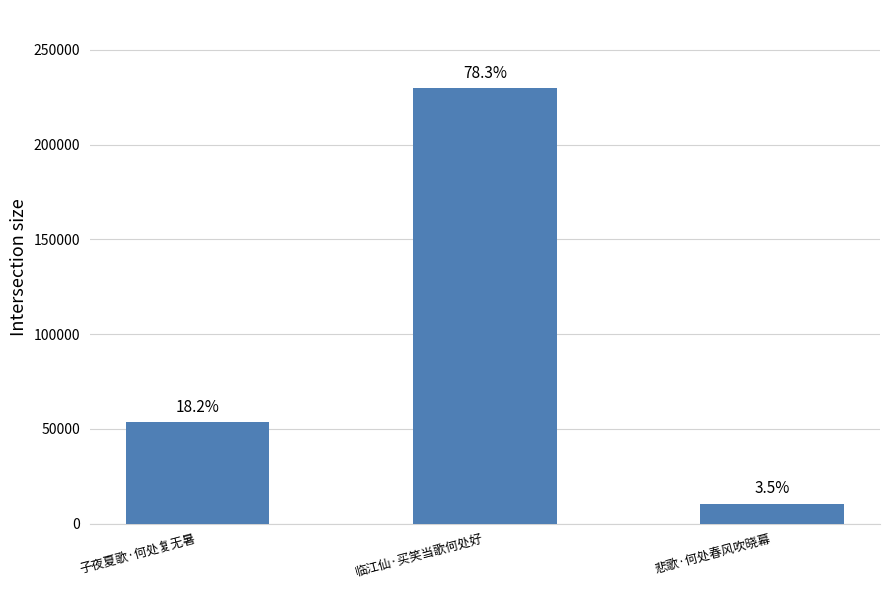

What is the label of the 1st bar from the right?

悲歌·何处春风吹晓幕